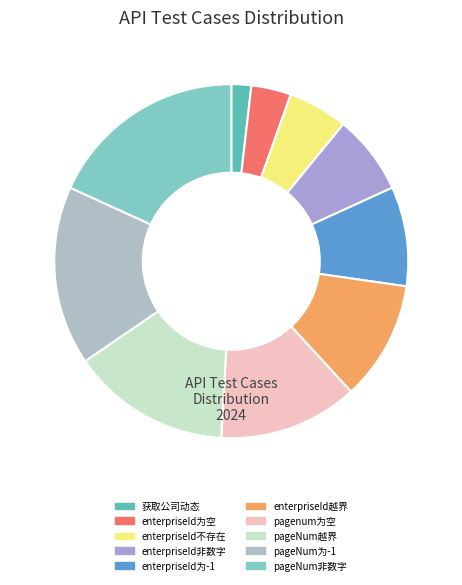

Rank the categories by value from lowest to highest.

获取公司动态, enterpriseId为空, enterpriseId不存在, enterpriseId非数字, enterpriseId为-1, enterpriseId越界, pagenum为空, pageNum越界, pageNum为-1, pageNum非数字